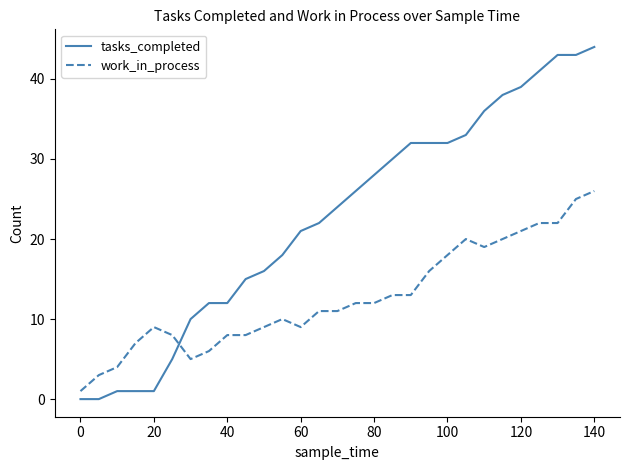

Which series has the widest spread of values?

tasks_completed